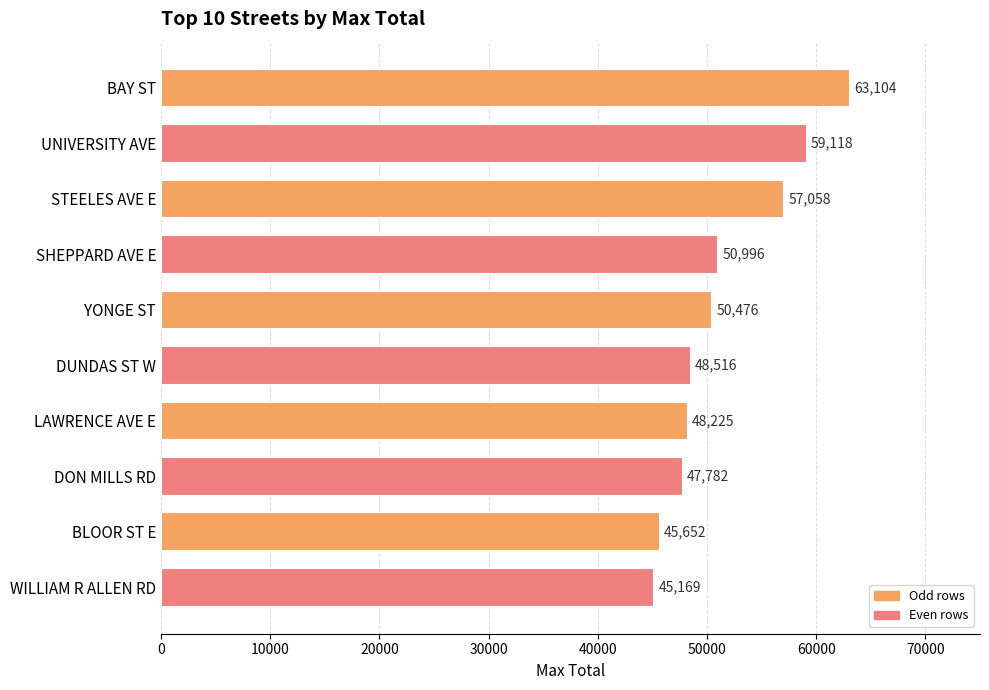

Which category has the lowest value across all series?

WILLIAM R ALLEN RD